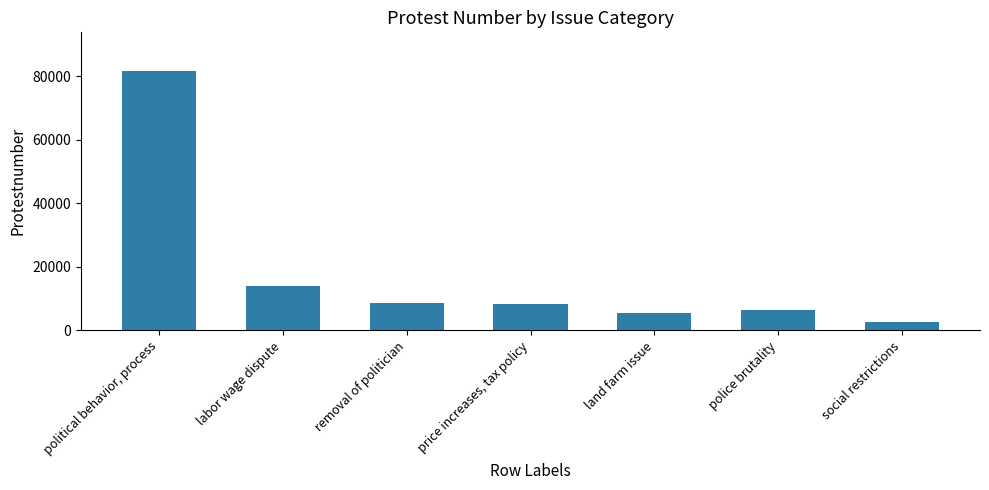

Is it true that the value at labor wage dispute is 13875?

True